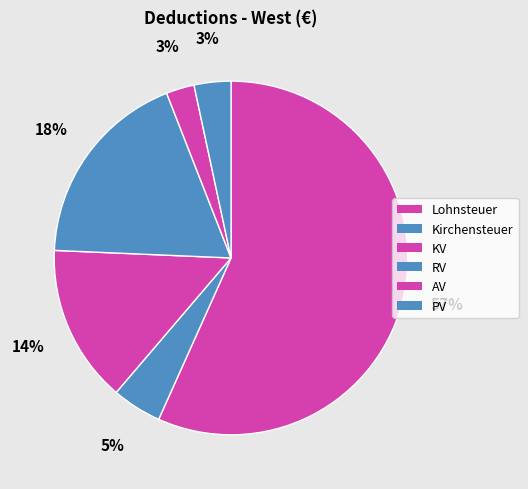

Which slice represents more than half of the pie?

Lohnsteuer